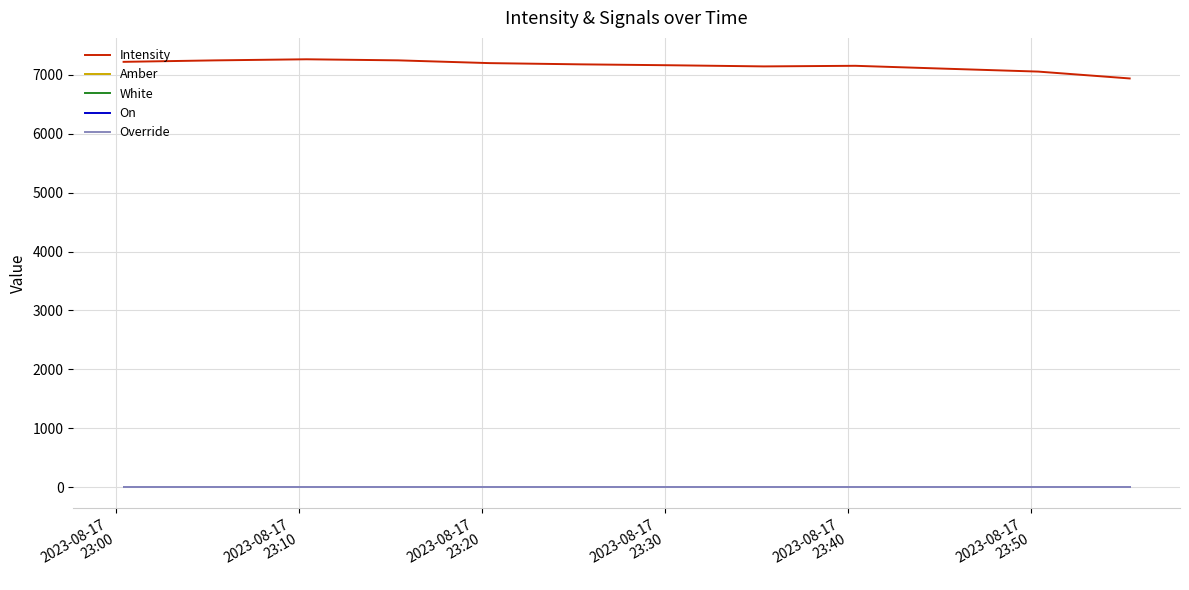

Which series has the widest spread of values?

Intensity